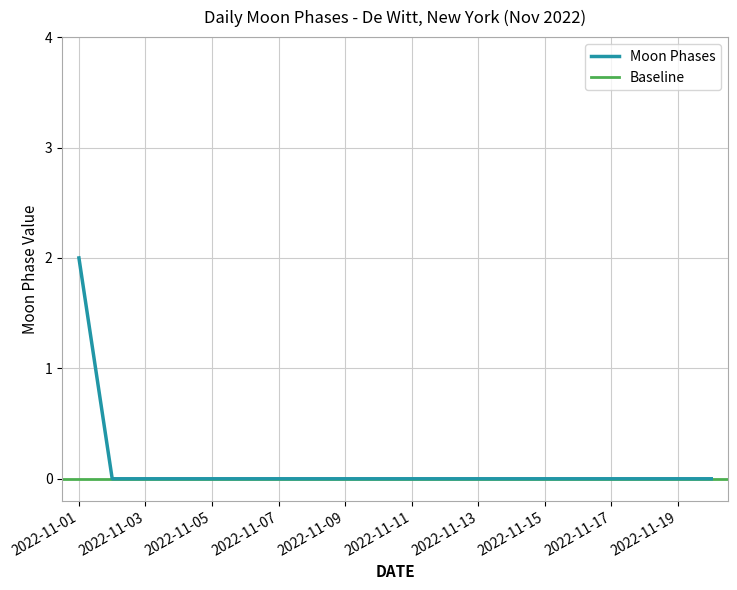

Between 2022-11-13 and 2022-11-10, which is larger?

2022-11-13